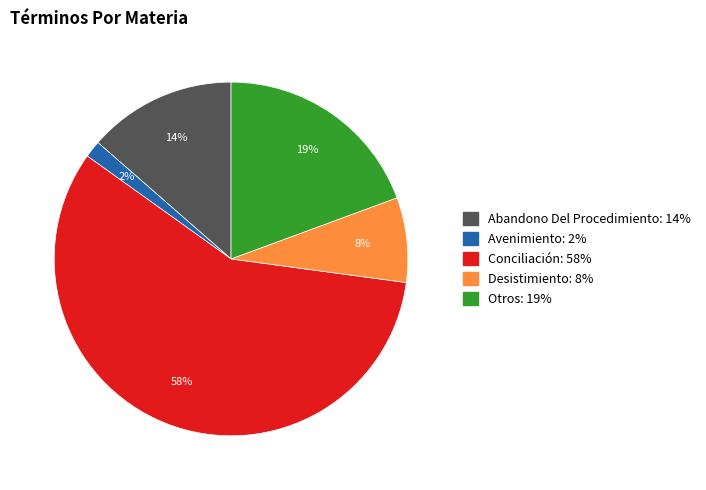

How many slices are in this pie chart?

5